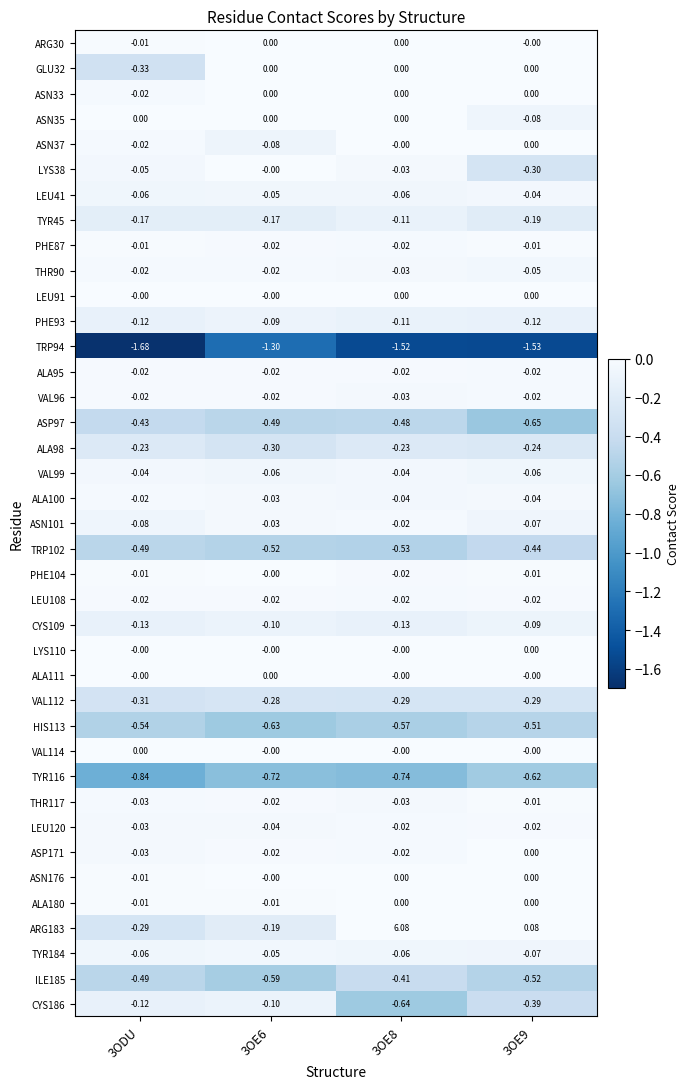

Reading left to right, what are all the values shown in this chart?

ARG30: 3ODU=-0.0	3OE6=0.0	3OE8=0.0	3OE9=-0.0
GLU32: 3ODU=-0.3	3OE6=0.0	3OE8=0.0	3OE9=0.0
ASN33: 3ODU=-0.0	3OE6=0.0	3OE8=0.0	3OE9=0.0
ASN35: 3ODU=0.0	3OE6=0.0	3OE8=0.0	3OE9=-0.1
ASN37: 3ODU=-0.0	3OE6=-0.1	3OE8=-0.0	3OE9=0.0
LYS38: 3ODU=-0.1	3OE6=-0.0	3OE8=-0.0	3OE9=-0.3
LEU41: 3ODU=-0.1	3OE6=-0.1	3OE8=-0.1	3OE9=-0.0
TYR45: 3ODU=-0.2	3OE6=-0.2	3OE8=-0.1	3OE9=-0.2
PHE87: 3ODU=-0.0	3OE6=-0.0	3OE8=-0.0	3OE9=-0.0
THR90: 3ODU=-0.0	3OE6=-0.0	3OE8=-0.0	3OE9=-0.1
LEU91: 3ODU=-0.0	3OE6=-0.0	3OE8=0.0	3OE9=0.0
PHE93: 3ODU=-0.1	3OE6=-0.1	3OE8=-0.1	3OE9=-0.1
TRP94: 3ODU=-1.7	3OE6=-1.3	3OE8=-1.5	3OE9=-1.5
ALA95: 3ODU=-0.0	3OE6=-0.0	3OE8=-0.0	3OE9=-0.0
VAL96: 3ODU=-0.0	3OE6=-0.0	3OE8=-0.0	3OE9=-0.0
ASP97: 3ODU=-0.4	3OE6=-0.5	3OE8=-0.5	3OE9=-0.7
ALA98: 3ODU=-0.2	3OE6=-0.3	3OE8=-0.2	3OE9=-0.2
VAL99: 3ODU=-0.0	3OE6=-0.1	3OE8=-0.0	3OE9=-0.1
ALA100: 3ODU=-0.0	3OE6=-0.0	3OE8=-0.0	3OE9=-0.0
ASN101: 3ODU=-0.1	3OE6=-0.0	3OE8=-0.0	3OE9=-0.1
TRP102: 3ODU=-0.5	3OE6=-0.5	3OE8=-0.5	3OE9=-0.4
PHE104: 3ODU=-0.0	3OE6=-0.0	3OE8=-0.0	3OE9=-0.0
LEU108: 3ODU=-0.0	3OE6=-0.0	3OE8=-0.0	3OE9=-0.0
CYS109: 3ODU=-0.1	3OE6=-0.1	3OE8=-0.1	3OE9=-0.1
LYS110: 3ODU=-0.0	3OE6=-0.0	3OE8=-0.0	3OE9=0.0
ALA111: 3ODU=-0.0	3OE6=0.0	3OE8=-0.0	3OE9=-0.0
VAL112: 3ODU=-0.3	3OE6=-0.3	3OE8=-0.3	3OE9=-0.3
HIS113: 3ODU=-0.5	3OE6=-0.6	3OE8=-0.6	3OE9=-0.5
VAL114: 3ODU=0.0	3OE6=-0.0	3OE8=-0.0	3OE9=-0.0
TYR116: 3ODU=-0.8	3OE6=-0.7	3OE8=-0.7	3OE9=-0.6
THR117: 3ODU=-0.0	3OE6=-0.0	3OE8=-0.0	3OE9=-0.0
LEU120: 3ODU=-0.0	3OE6=-0.0	3OE8=-0.0	3OE9=-0.0
ASP171: 3ODU=-0.0	3OE6=-0.0	3OE8=-0.0	3OE9=0.0
ASN176: 3ODU=-0.0	3OE6=-0.0	3OE8=0.0	3OE9=0.0
ALA180: 3ODU=-0.0	3OE6=-0.0	3OE8=0.0	3OE9=0.0
ARG183: 3ODU=-0.3	3OE6=-0.2	3OE8=6.1	3OE9=0.1
TYR184: 3ODU=-0.1	3OE6=-0.1	3OE8=-0.1	3OE9=-0.1
ILE185: 3ODU=-0.5	3OE6=-0.6	3OE8=-0.4	3OE9=-0.5
CYS186: 3ODU=-0.1	3OE6=-0.1	3OE8=-0.6	3OE9=-0.4